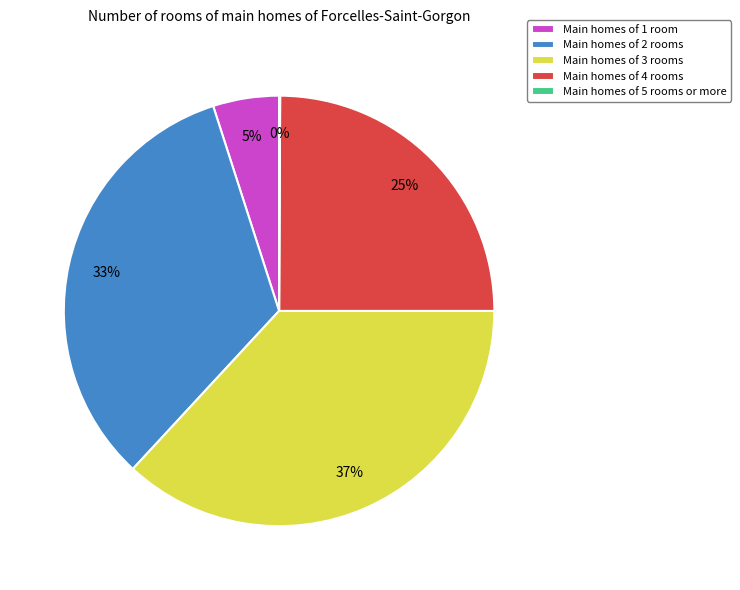

Combined, do Main homes of 2 rooms and Main homes of 4 rooms account for over 50%?

Yes